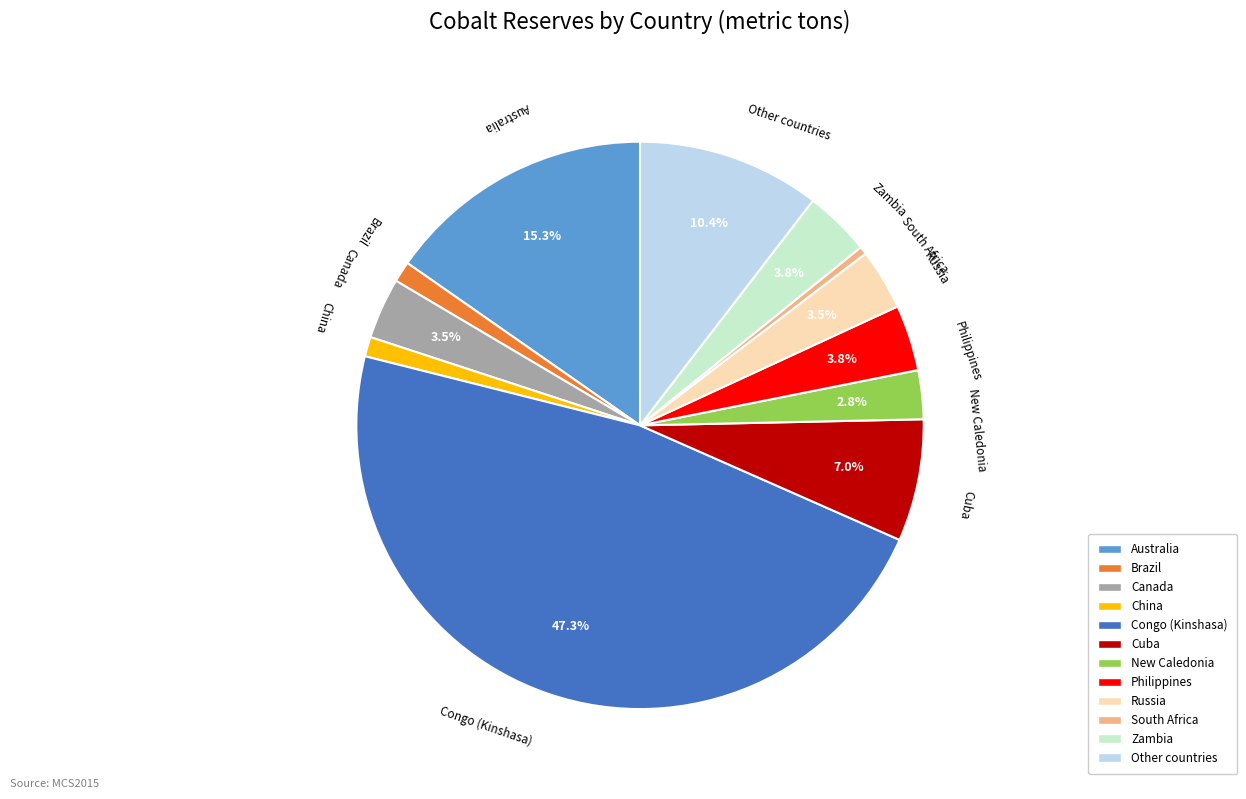

Approximately how many times larger is the value at Zambia compared to Australia?

0.2